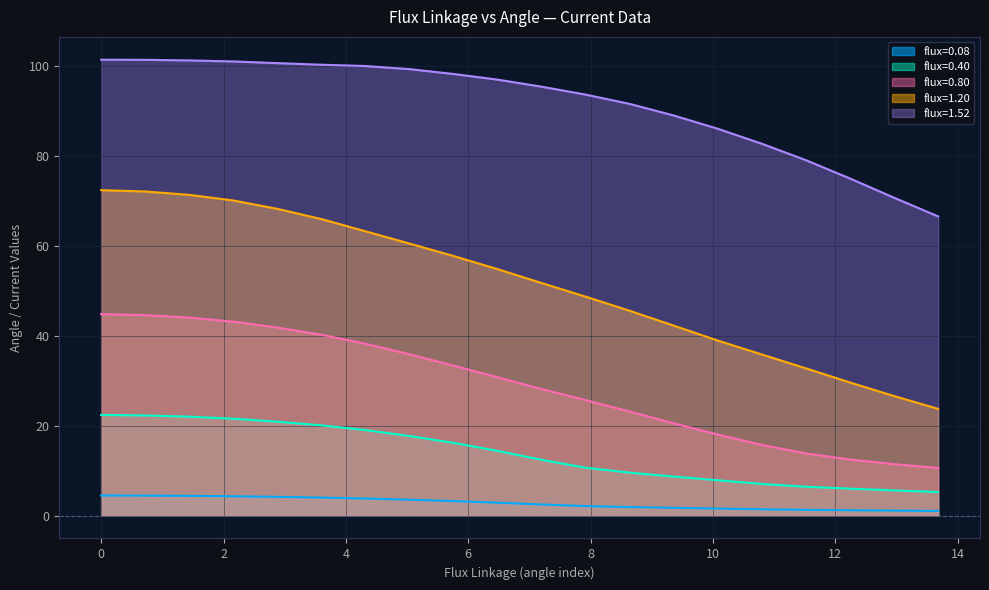

How many series are shown in this chart?

5